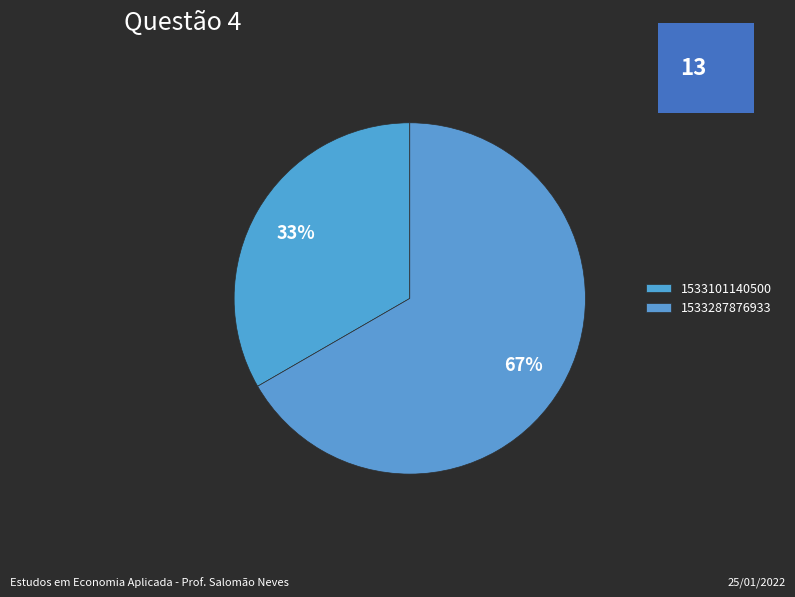

Count the number of slices in the pie.

2